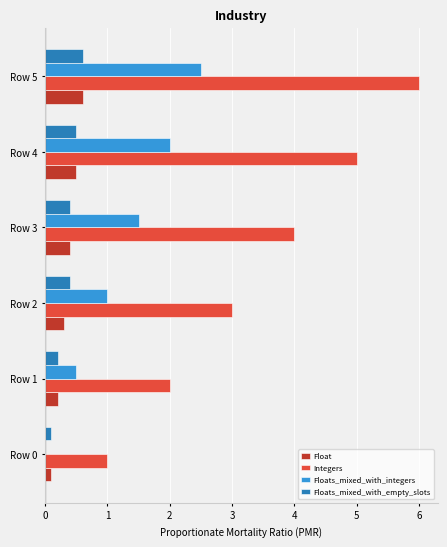

Which label corresponds to the largest value in the chart?

Row 5